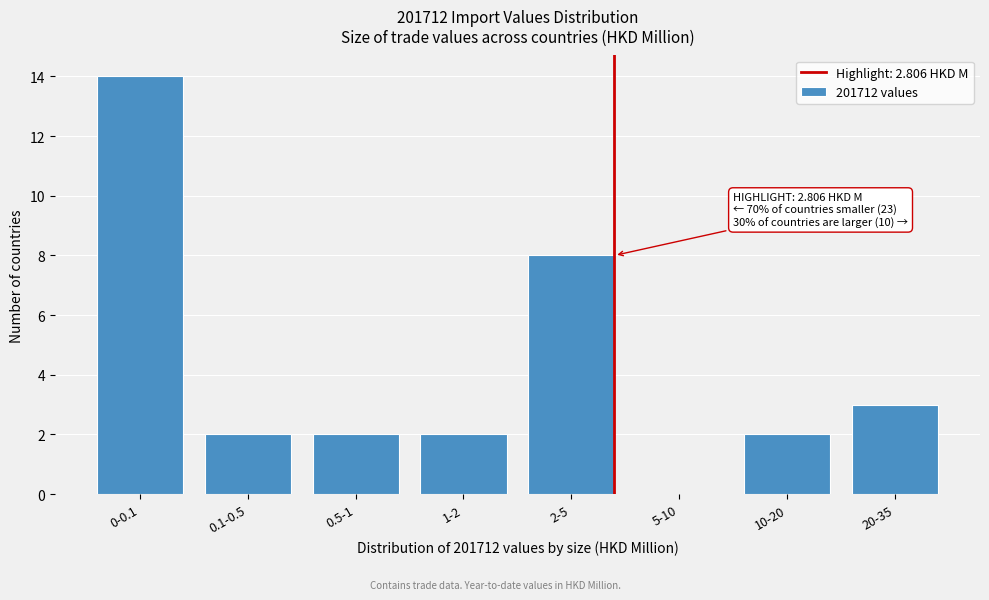

Reading left to right, transcribe all the data shown in this chart.

0-0.1=14	0.1-0.5=2	0.5-1=2	1-2=2	2-5=8	5-10=0	10-20=2	20-35=3